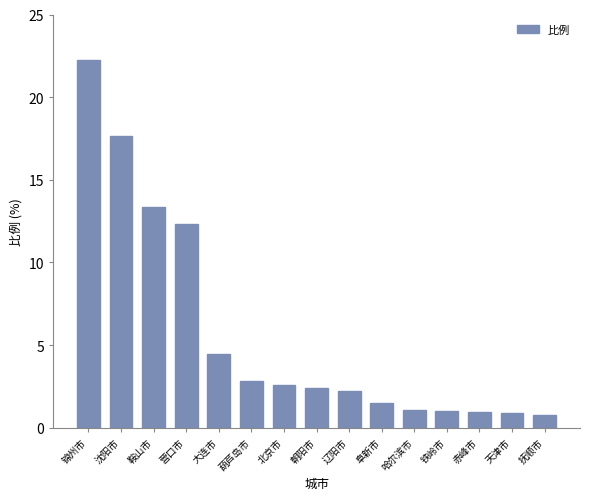

True or false: the data shows 1.5 at 阜新市.

True